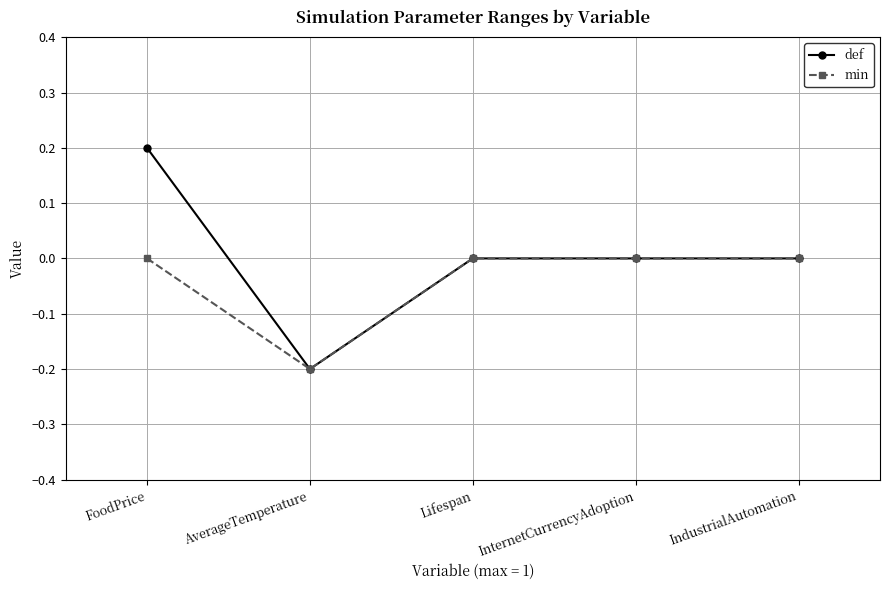

What is the label of the 2nd point from the left?

AverageTemperature